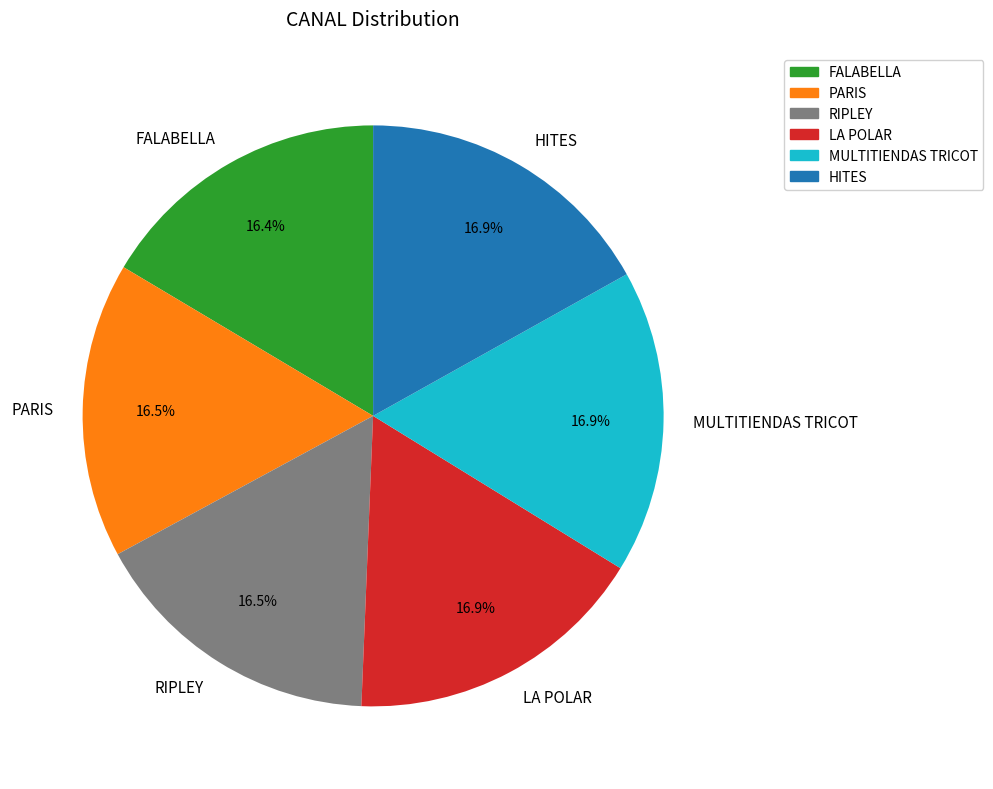

Is there any slice that represents more than half of the pie?

No